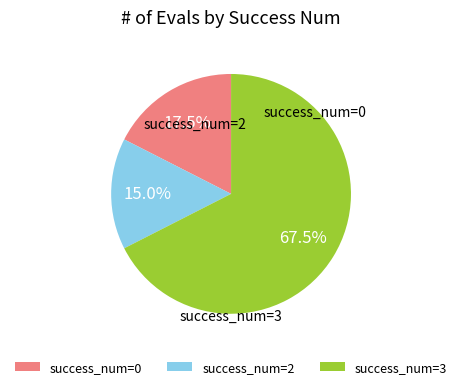

Between success_num=0 and success_num=3, which is larger?

success_num=3